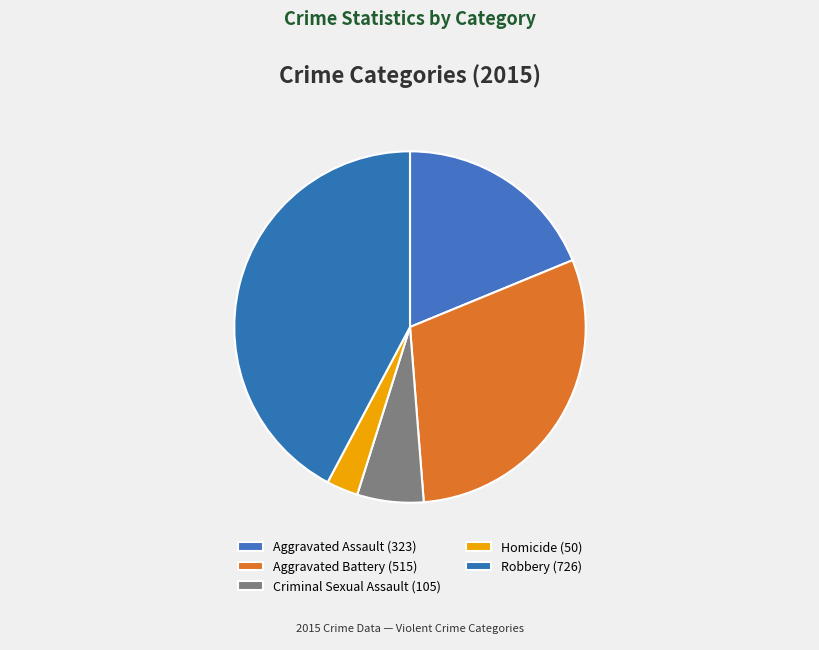

Rank the categories by value from highest to lowest.

Robbery, Aggravated Battery, Aggravated Assault, Criminal Sexual Assault, Homicide